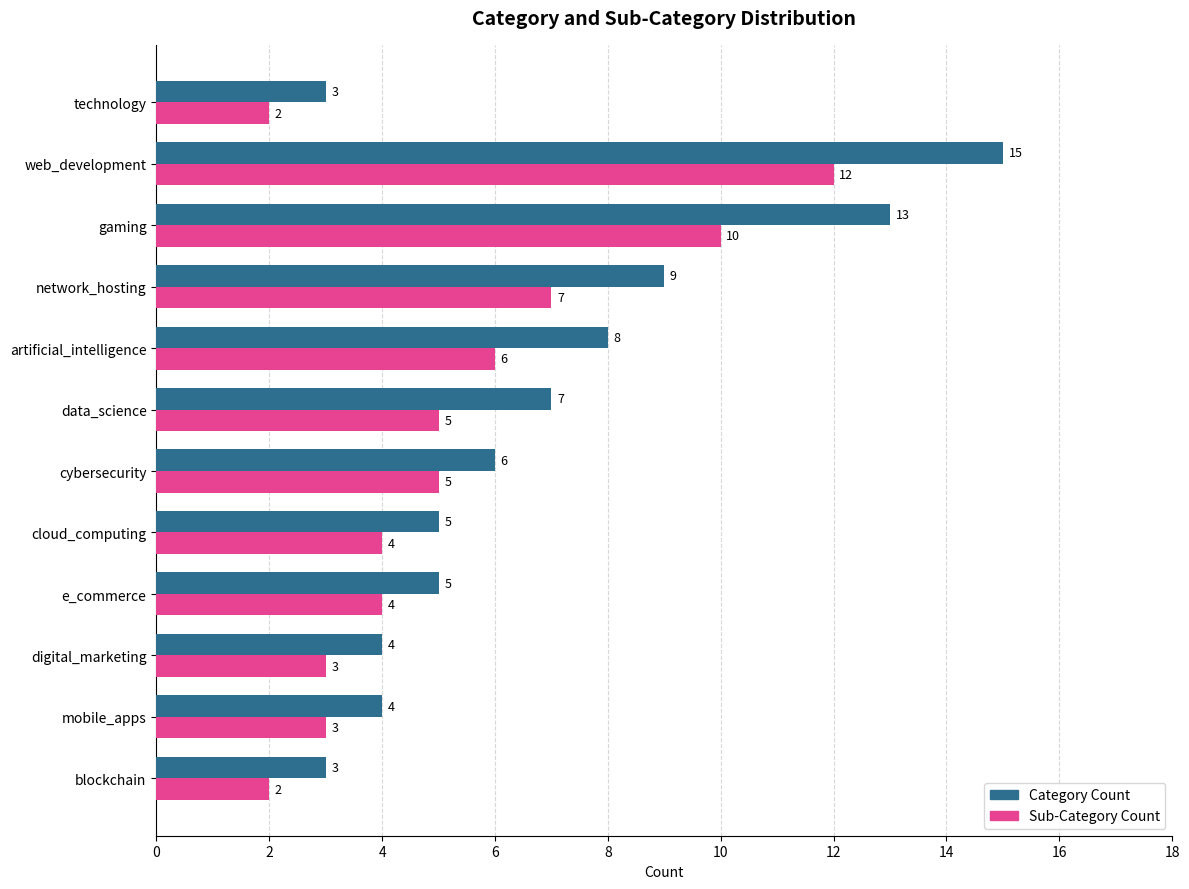

What is the difference between the maximum and minimum values in the Category Count series?

12